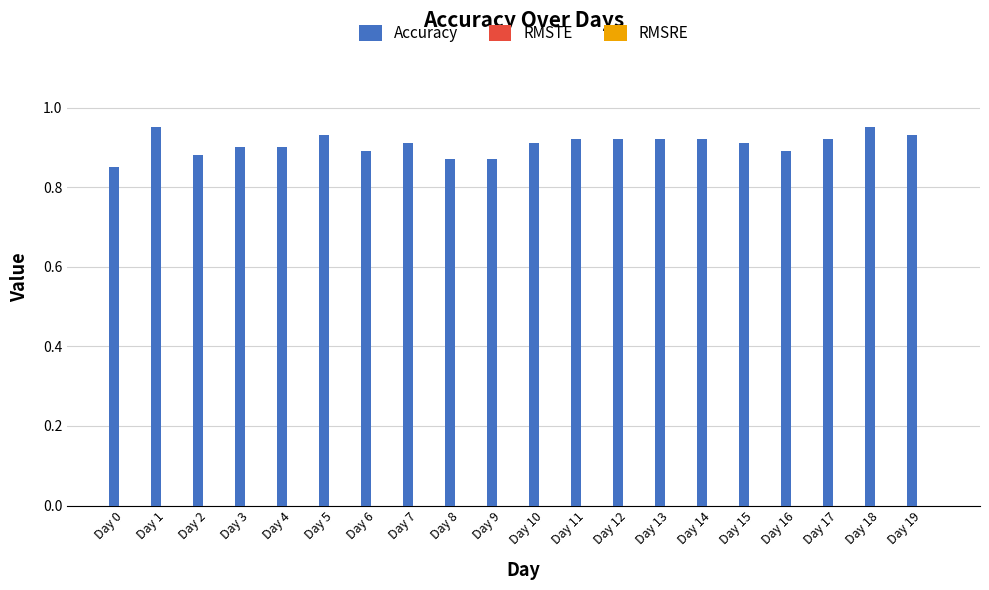

True or false: the data shows 0.9 at Day 17.

True